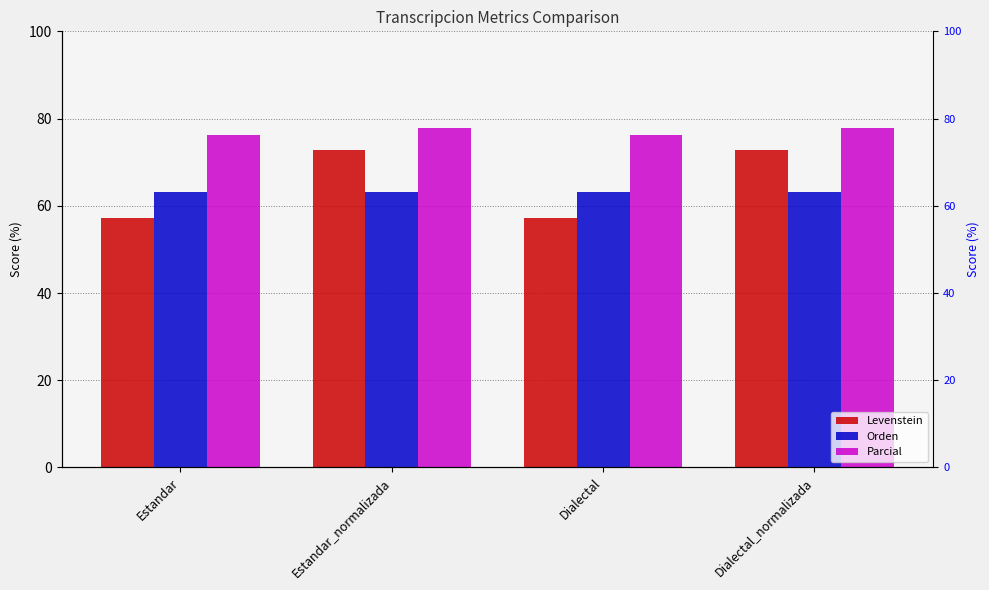

Are the bars grouped side by side (vs. stacked)?

Yes